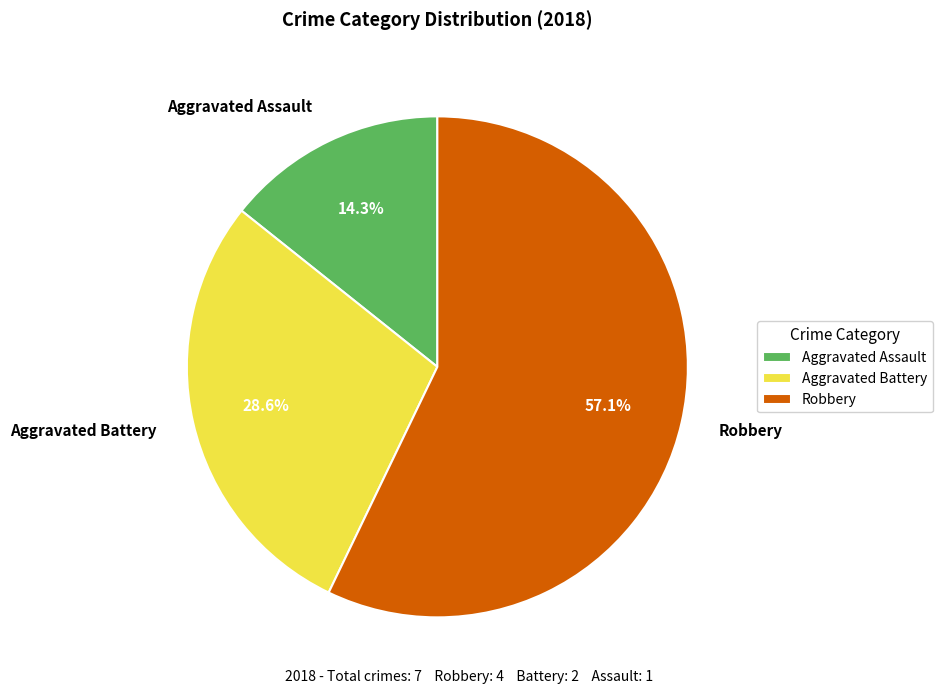

What portion of the pie excludes Aggravated Assault?

85.7%